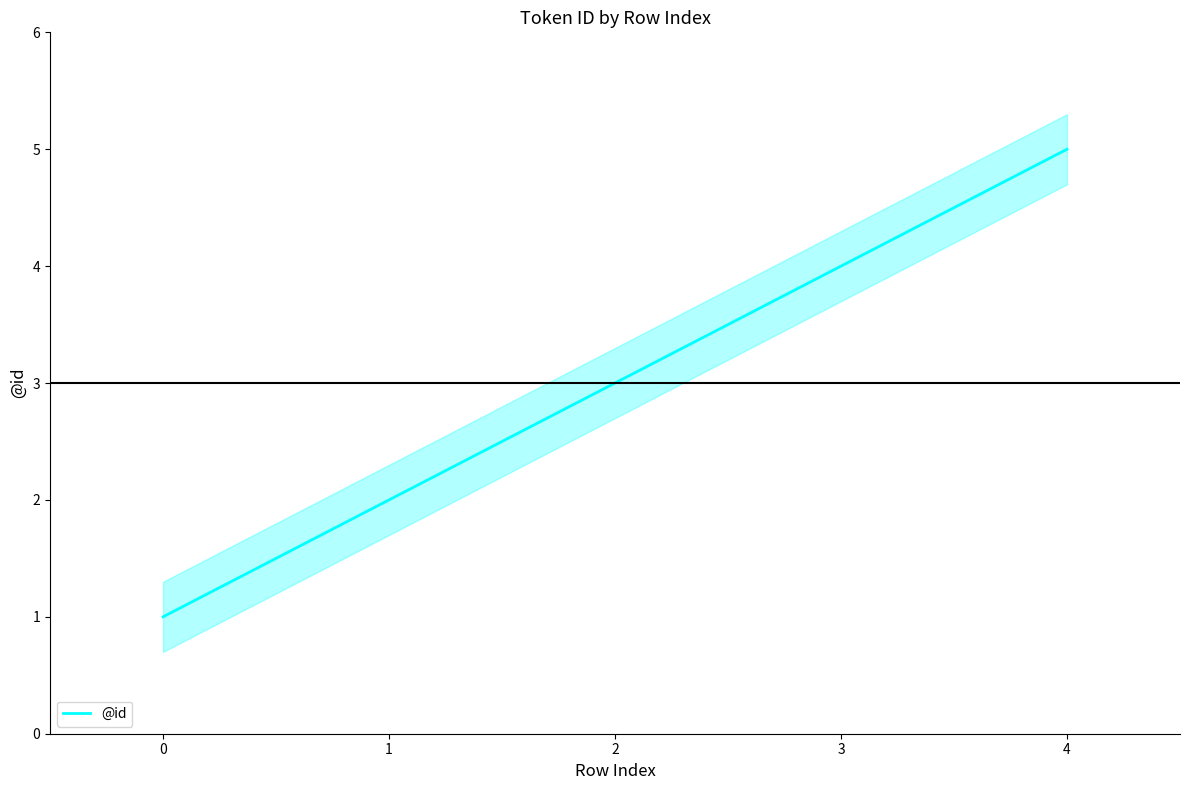

What is the difference between the values at 2 and 3?

1